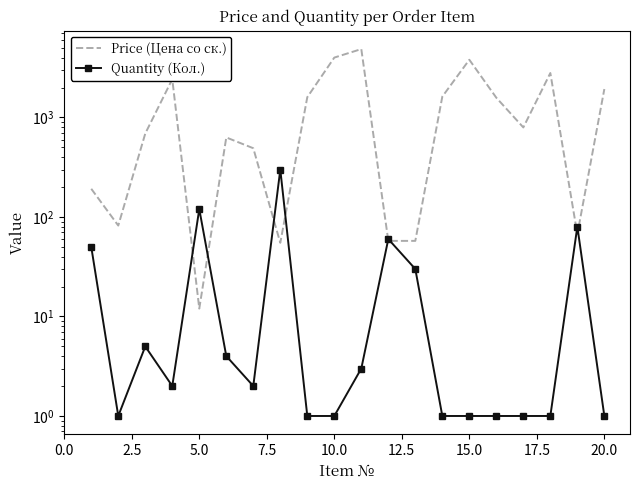

True or false: Quantity (Кол.) has a value of 31.5 at 18.

False